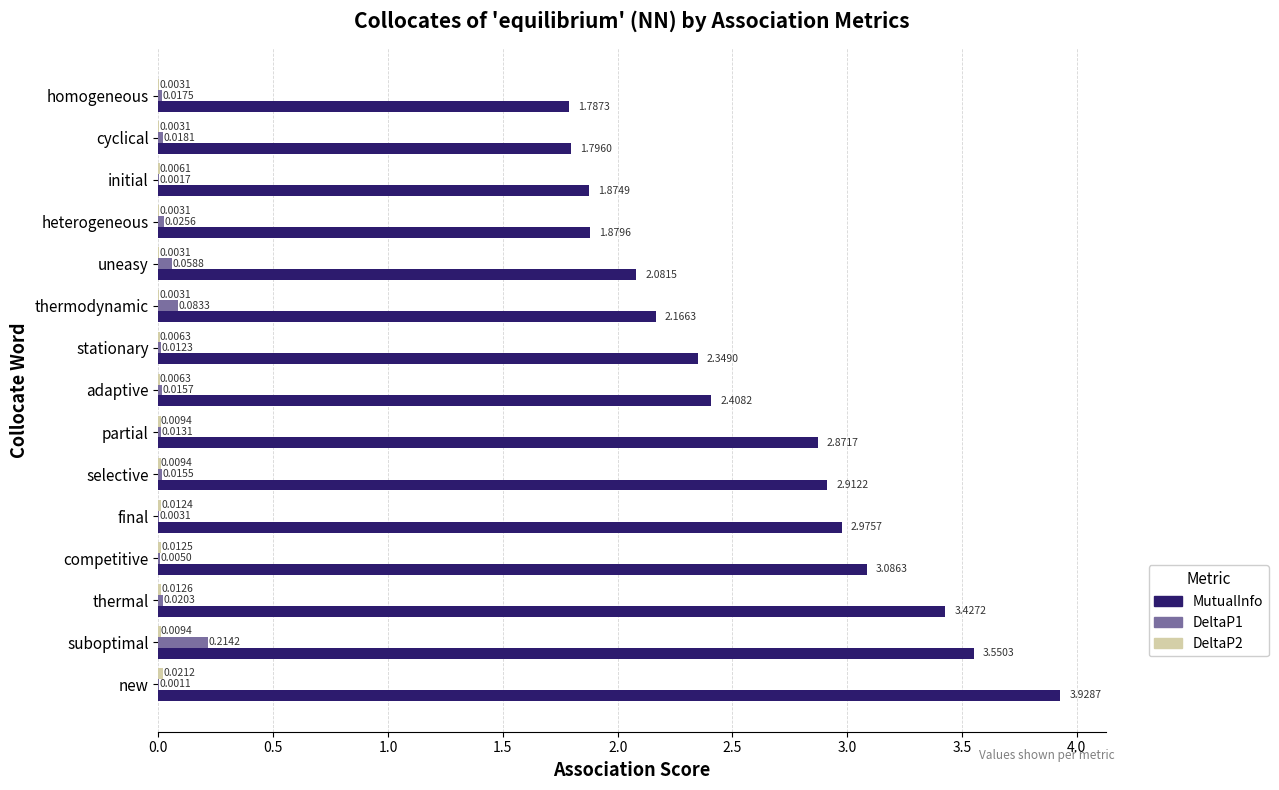

Which series has the largest total across all categories?

MutualInfo